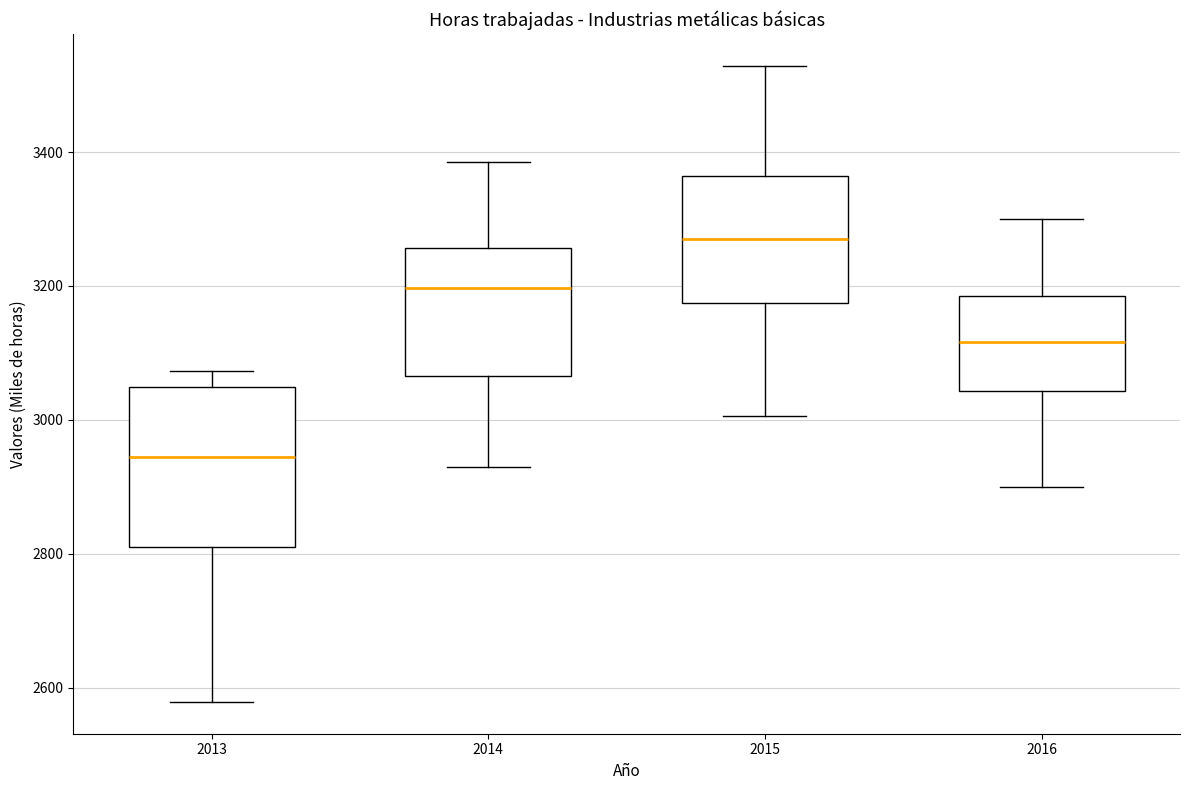

Which box has the highest median line?

2015